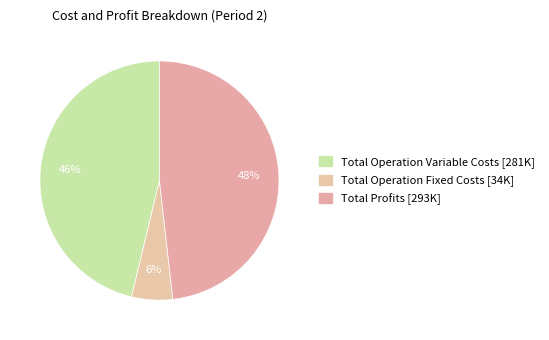

Count the number of slices in the pie.

3